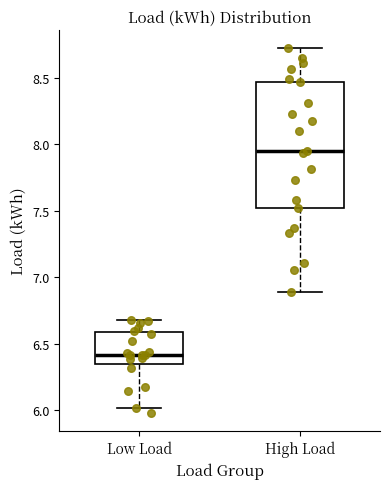

Reading left to right, read every box against the y-axis: the position of its median line, the range the box covers, and the ends of its whiskers. The values are not printed on the chart, so give them approximately, as read against the axis.

Low Load: median 6.40, box 6.35 to 6.60, whiskers 6.00 to 6.70
High Load: median 7.95, box 7.50 to 8.45, whiskers 6.90 to 8.70